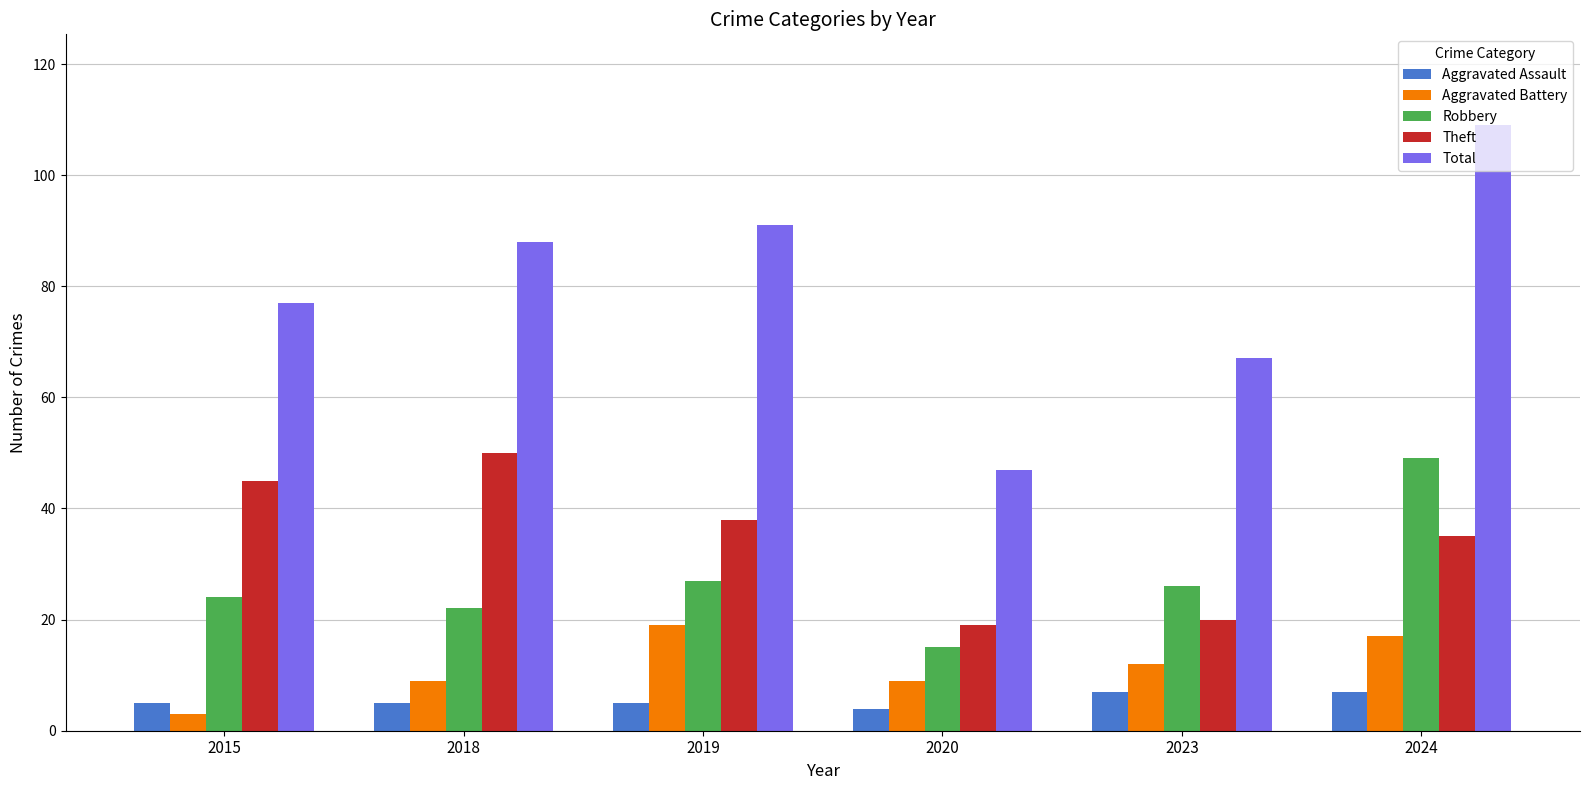

True or false: Aggravated Battery has a value of 9 at 2018.

True